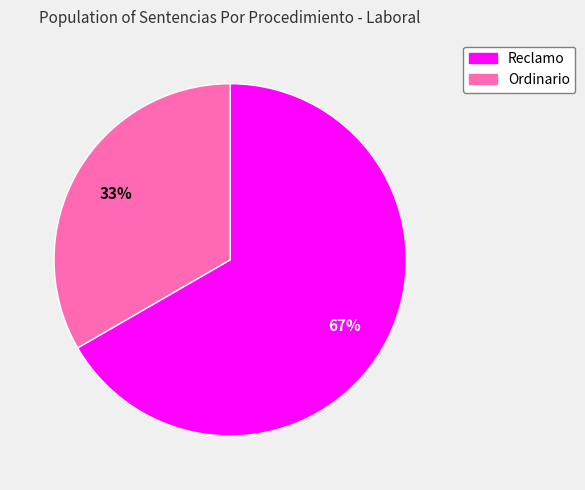

To the nearest percent, what is the combined percentage of Ordinario and Reclamo?

100%